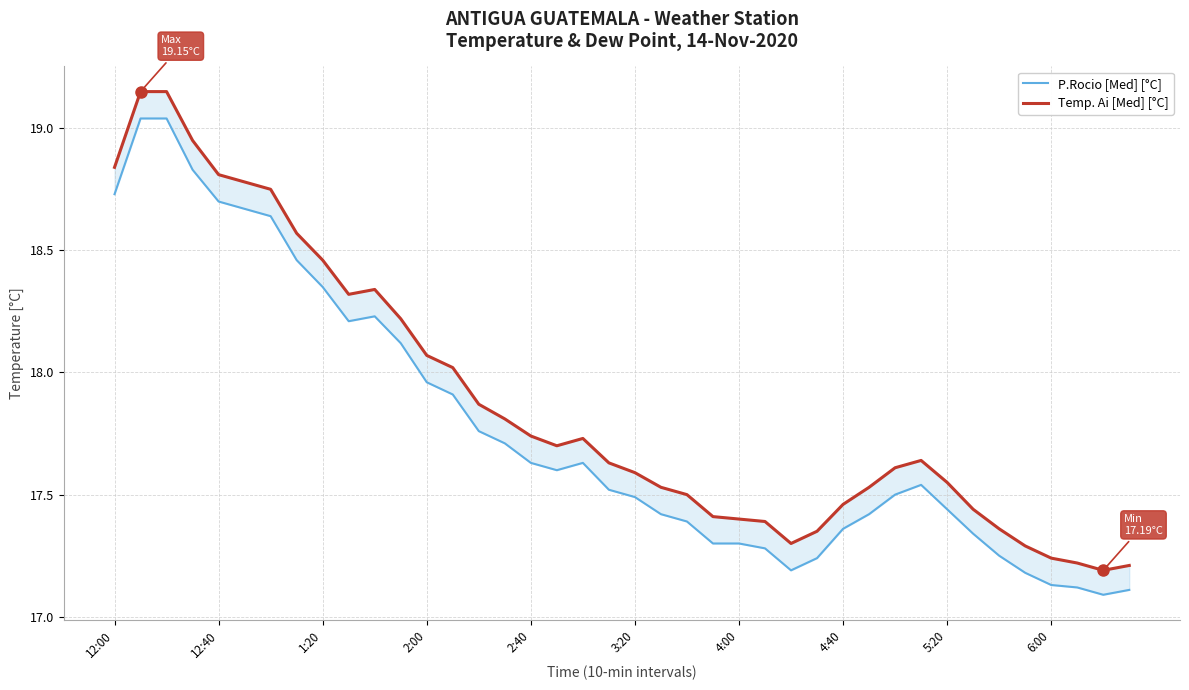

List the series in order of their peak value, highest first.

Temp. Ai [Med] [°C], P.Rocio [Med] [°C]